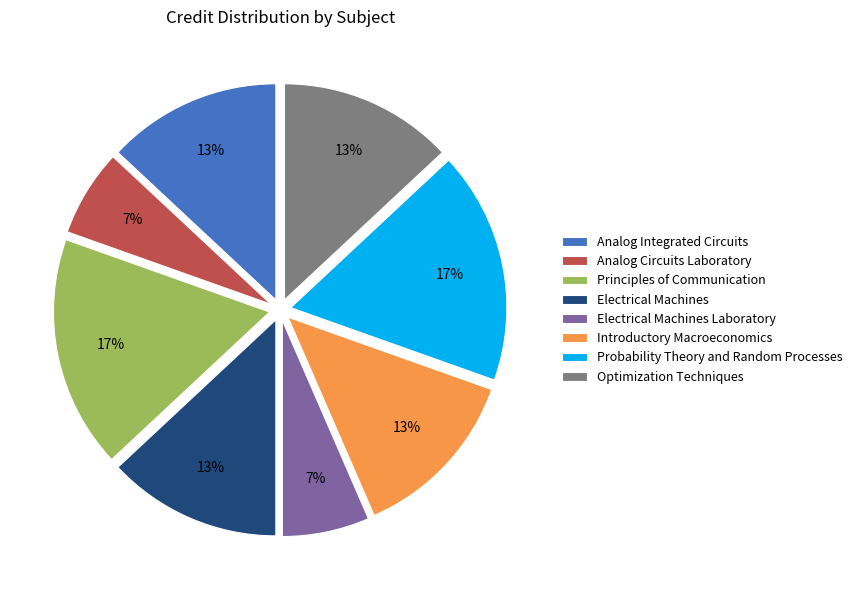

Is it true that Optimization Techniques is 13% of the pie?

True